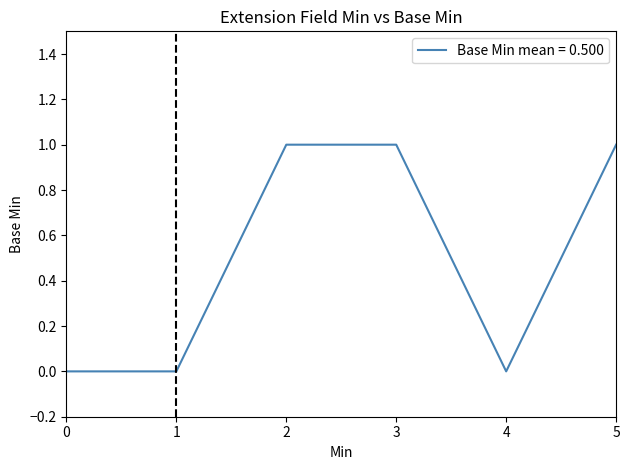

How many lines are shown in the chart?

1